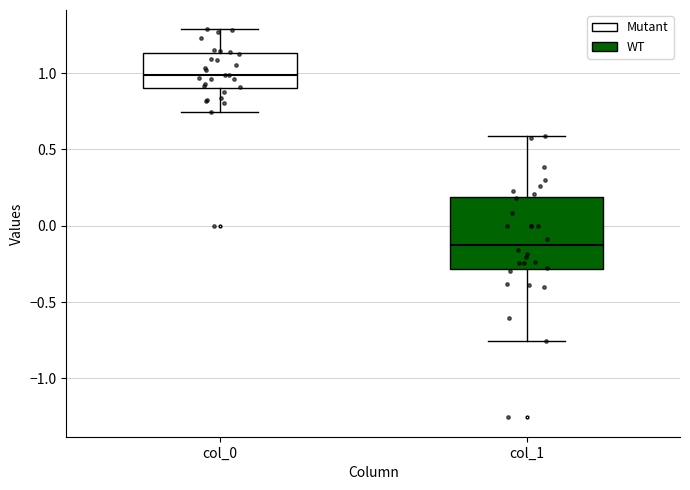

Reading left to right, read every box against the y-axis: the position of its median line, the range the box covers, and the ends of its whiskers. The values are not printed on the chart, so give them approximately, as read against the axis.

col_0: median 1.00, box 0.90 to 1.15, whiskers 0.75 to 1.30
col_1: median -0.10, box -0.30 to 0.20, whiskers -0.75 to 0.60